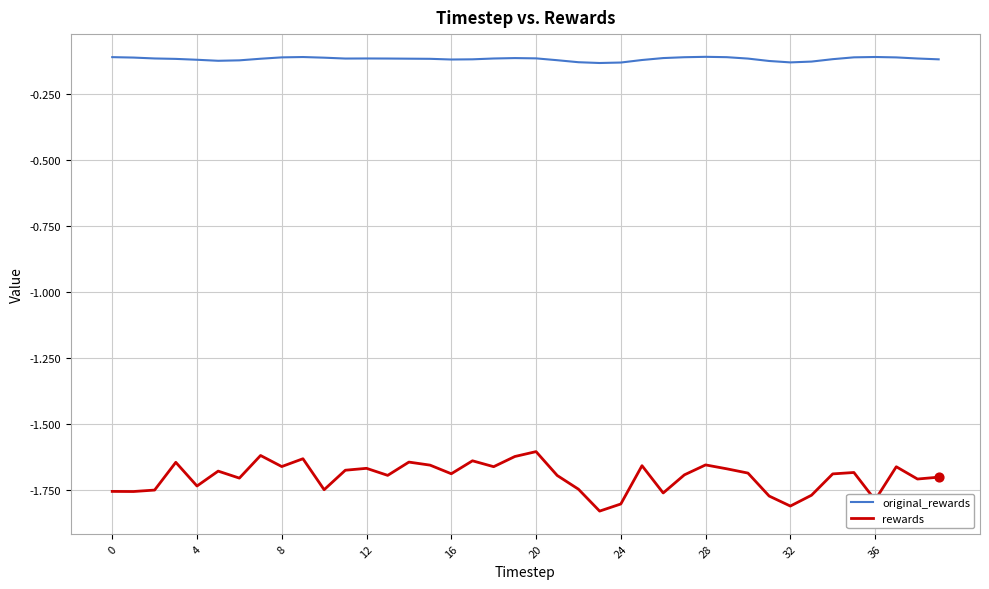

Which series has the largest range (max minus min)?

rewards